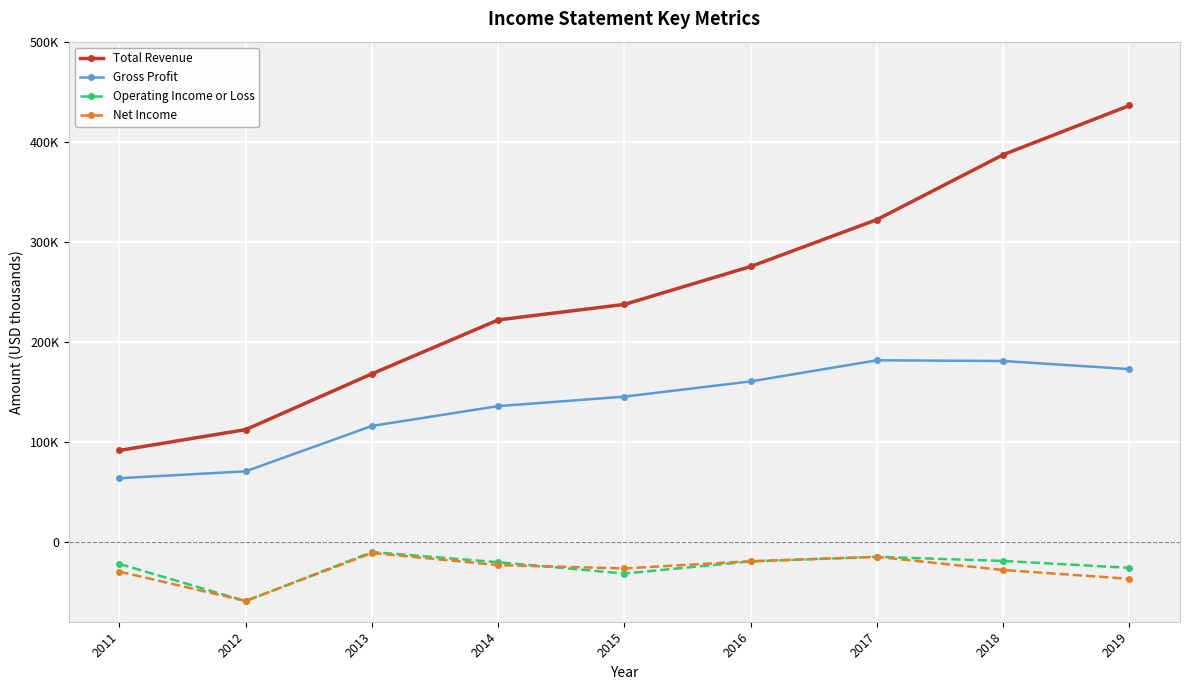

What are all the series names shown in the legend?

Total Revenue, Gross Profit, Operating Income or Loss, Net Income